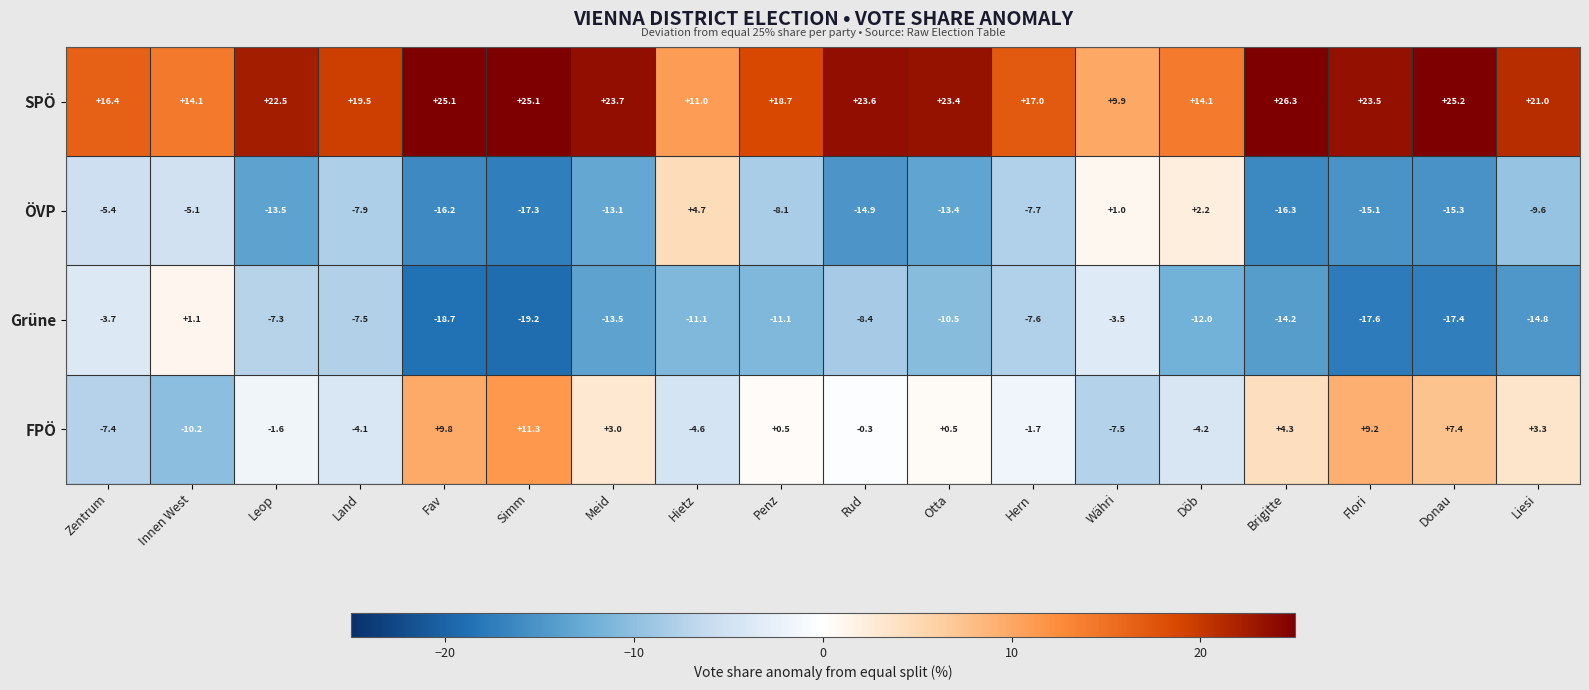

At which category does the chart reach its peak across all series?

Brigitte